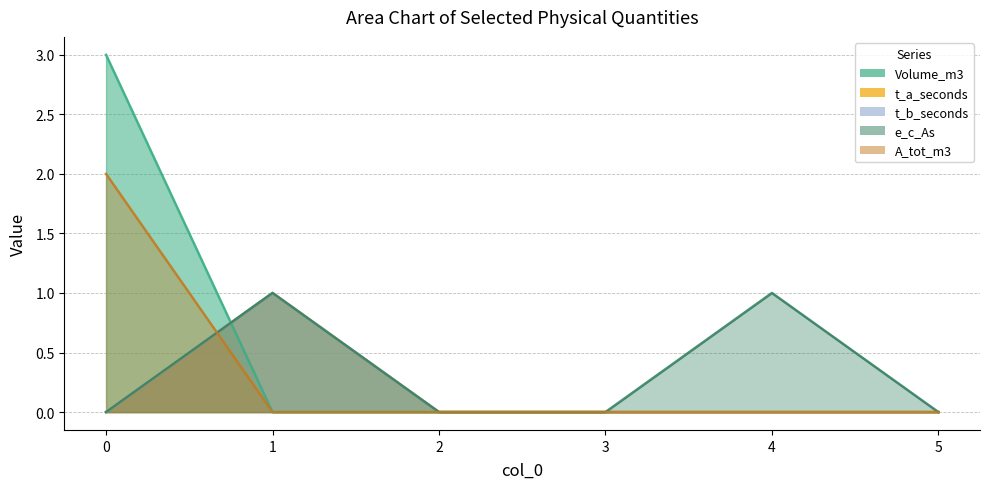

What is the total value across all series at 1?

3